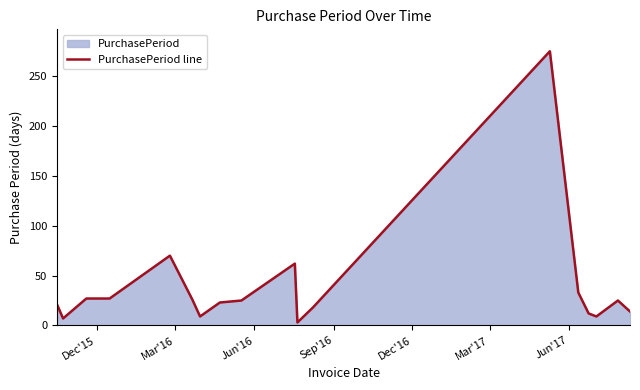

What is the greatest value displayed?

275